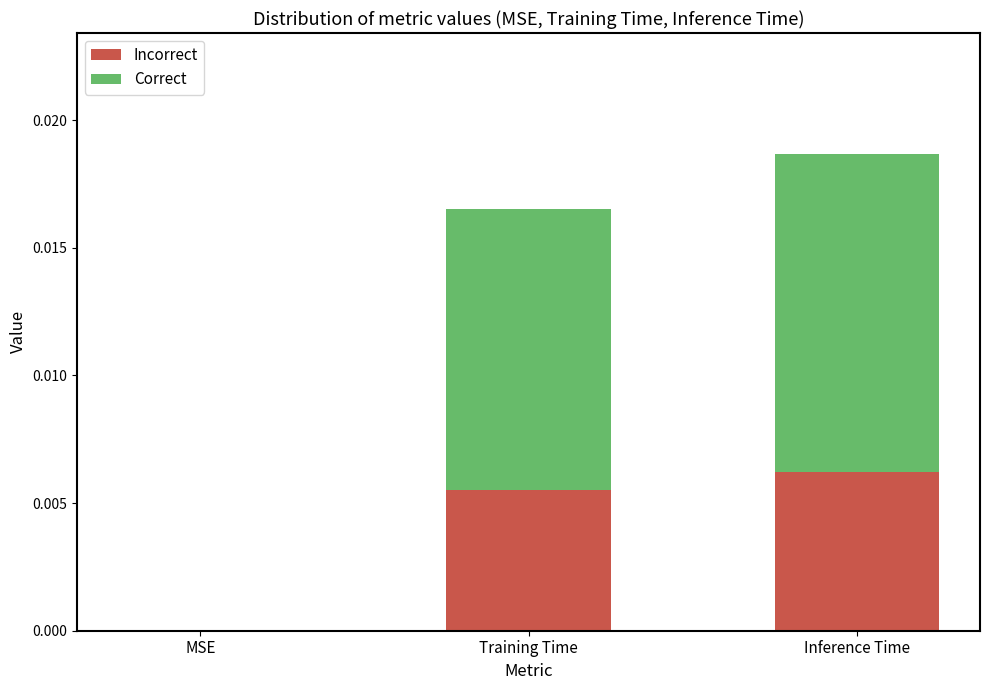

Which category has the highest value in the Incorrect series?

Inference Time